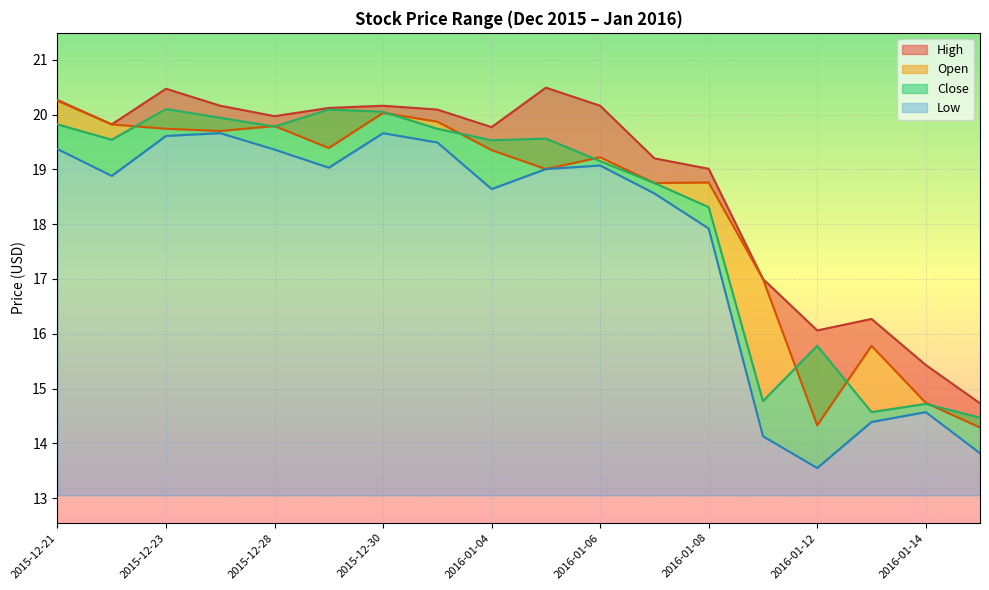

True or false: Low and Open cross at least once.

False